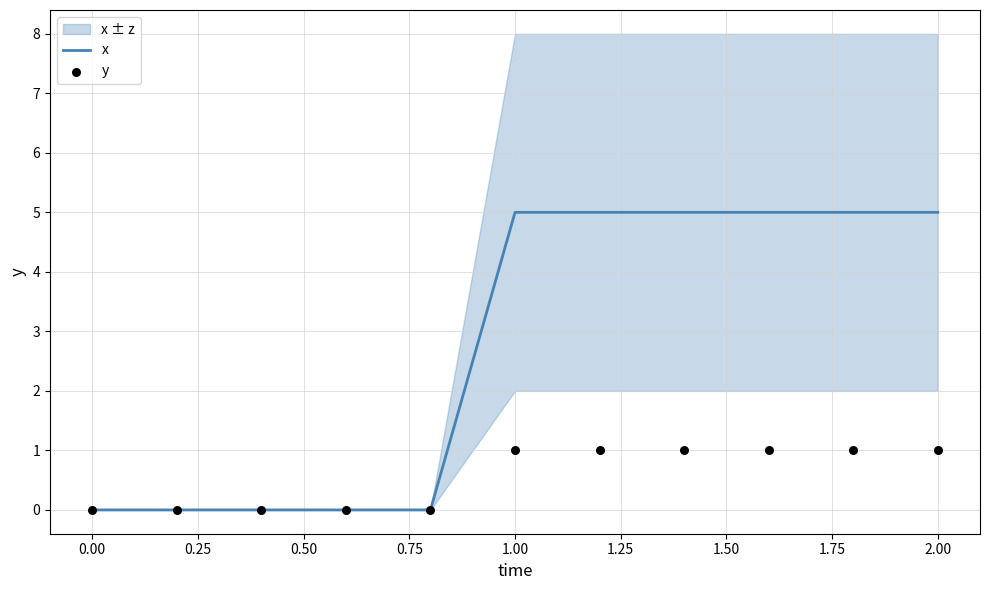

At which category is the sum across all series the highest?

1.00